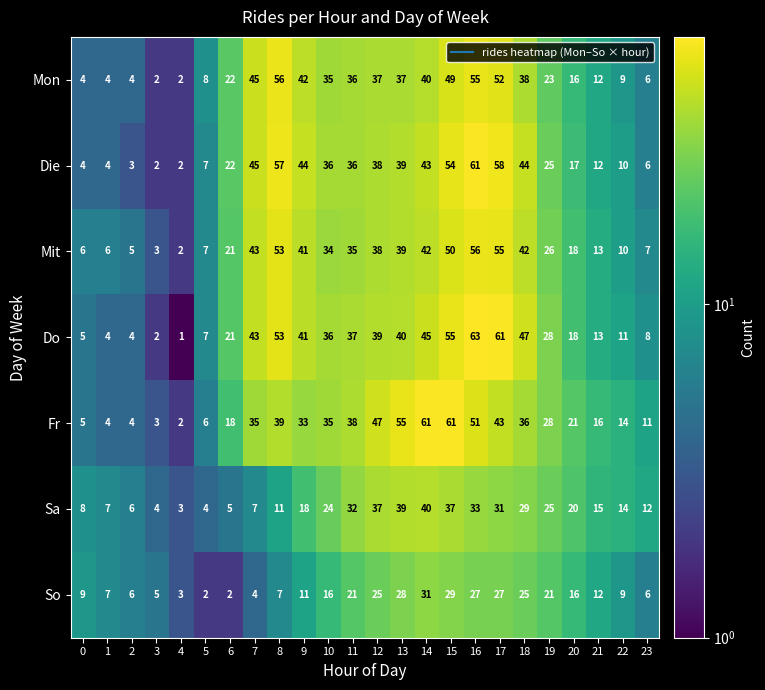

Which series has the widest spread of values?

Do